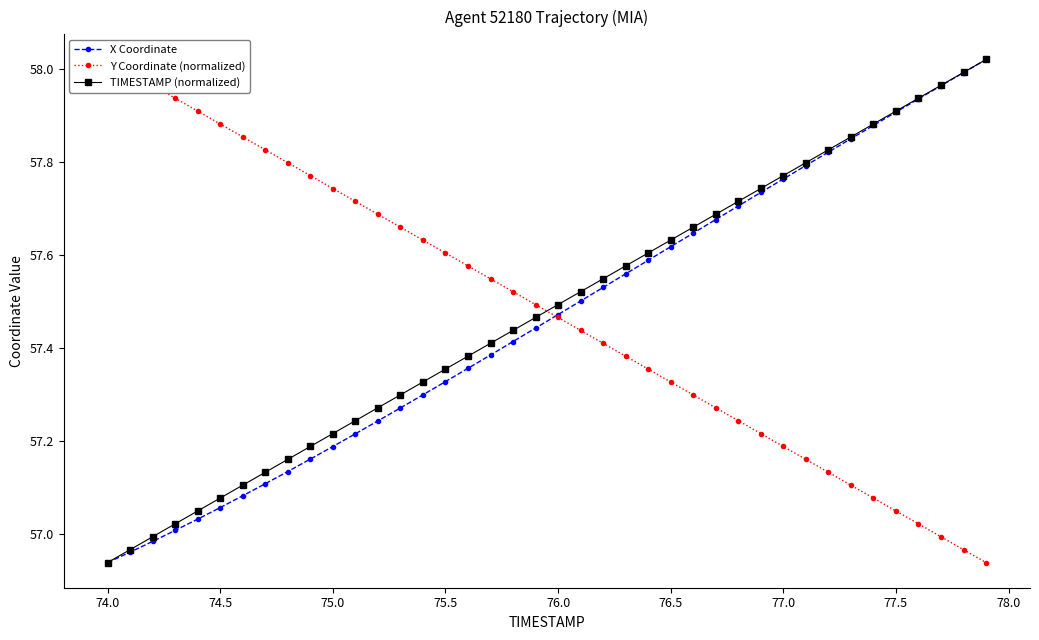

At how many categories does at least one series exceed 57?

40